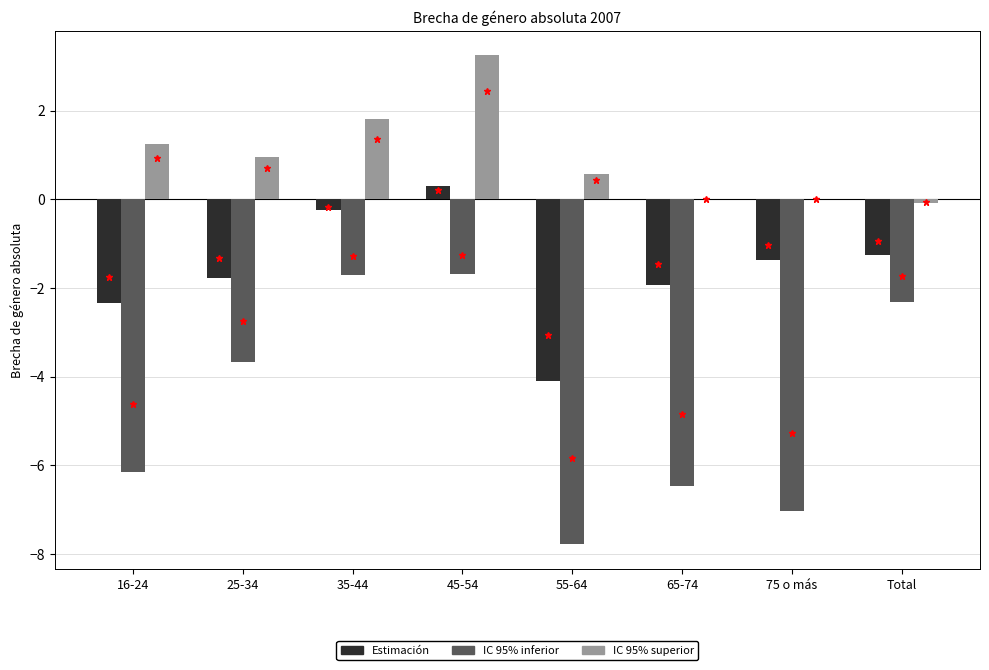

Reading right to left, extract all data points from this chart.

Estimación: Total=-1.3	75 o más=-1.4	65-74=-1.9	55-64=-4.1	45-54=0.3	35-44=-0.2	25-34=-1.8	16-24=-2.3
IC 95% inferior: Total=-2.3	75 o más=-7.0	65-74=-6.5	55-64=-7.8	45-54=-1.7	35-44=-1.7	25-34=-3.7	16-24=-6.1
IC 95% superior: Total=-0.1	75 o más=0.0	65-74=0.0	55-64=0.6	45-54=3.3	35-44=1.8	25-34=1.0	16-24=1.2